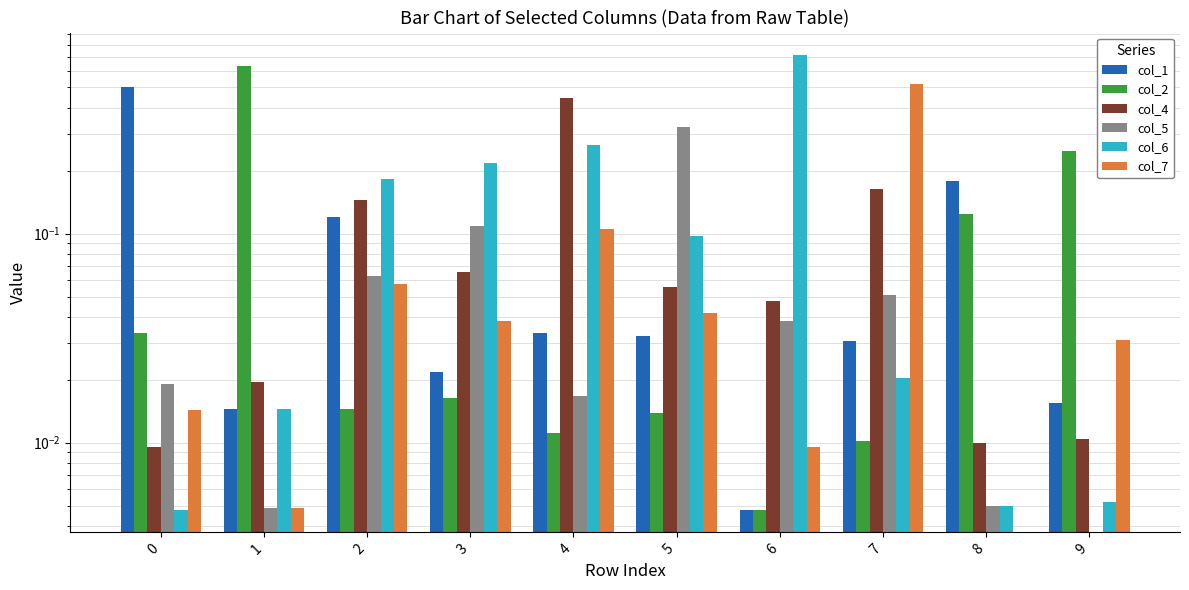

What is the difference between the second highest and second lowest values in the col_6 series?

0.3